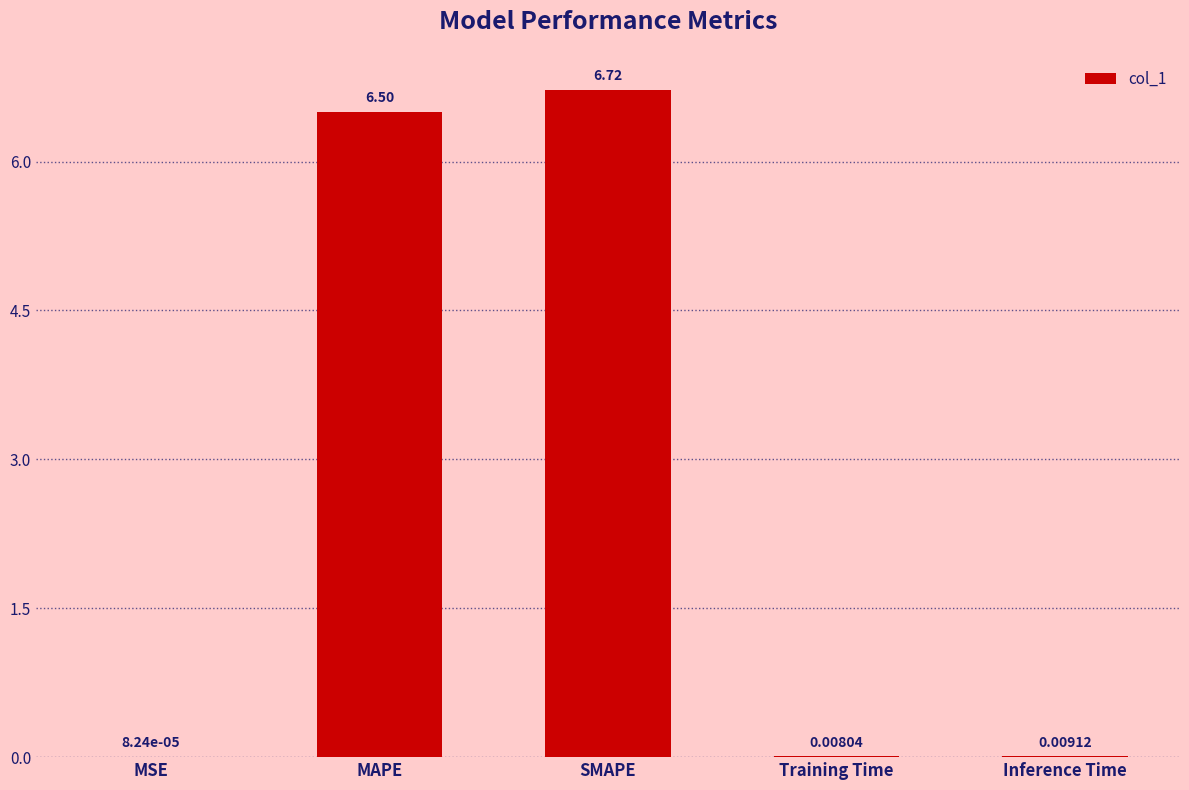

How many series are shown in this chart?

1